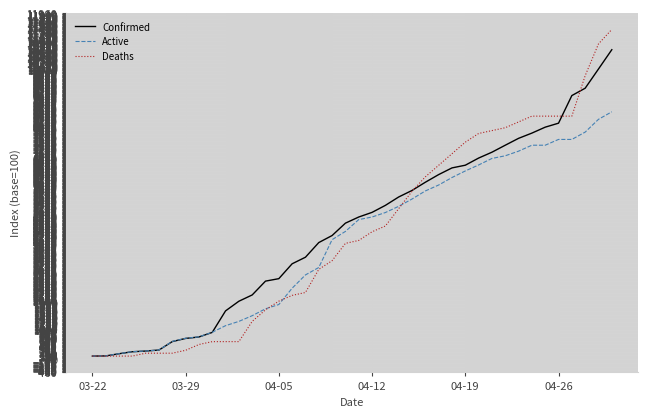

What is the maximum value for Deaths?

11400.0